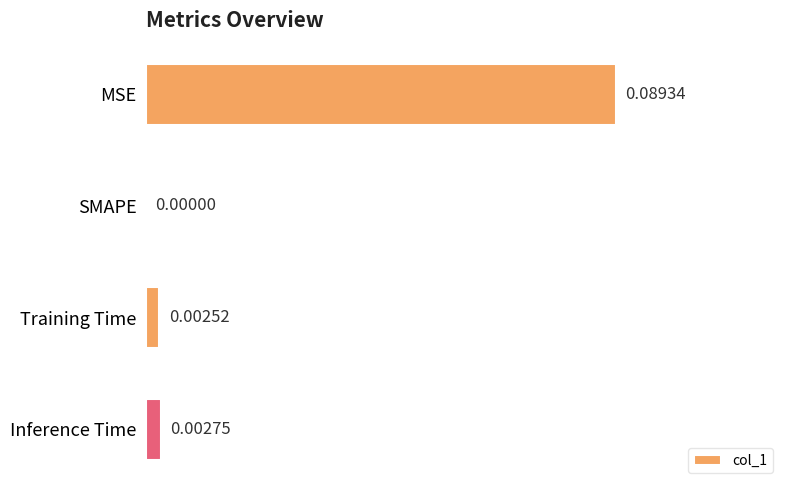

Which label corresponds to the largest value in the chart?

MSE